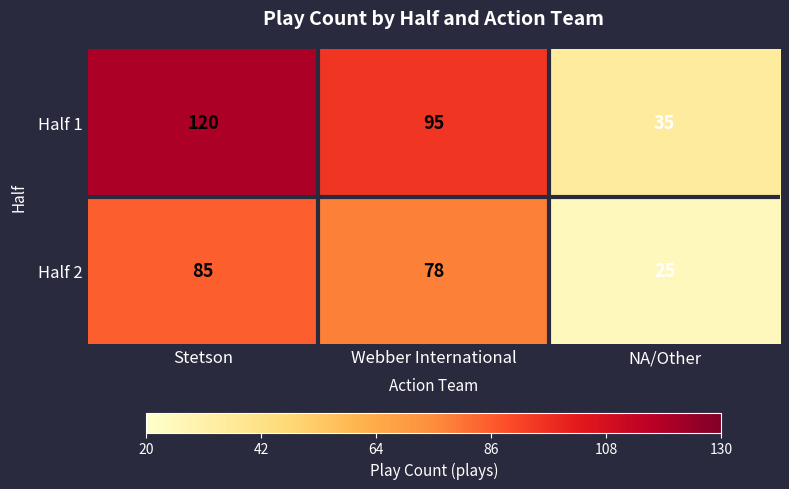

What is the difference between the maximum and second lowest values in the Half 1 series?

25